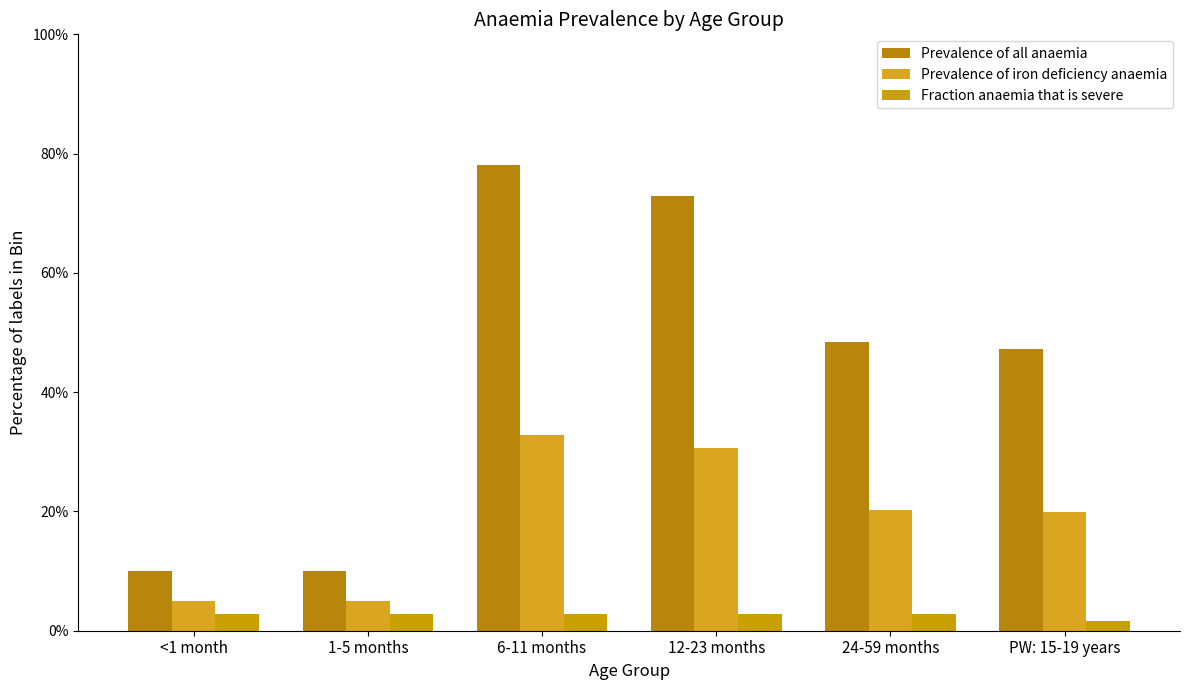

What is the label of the 5th bar from the left?

24-59 months